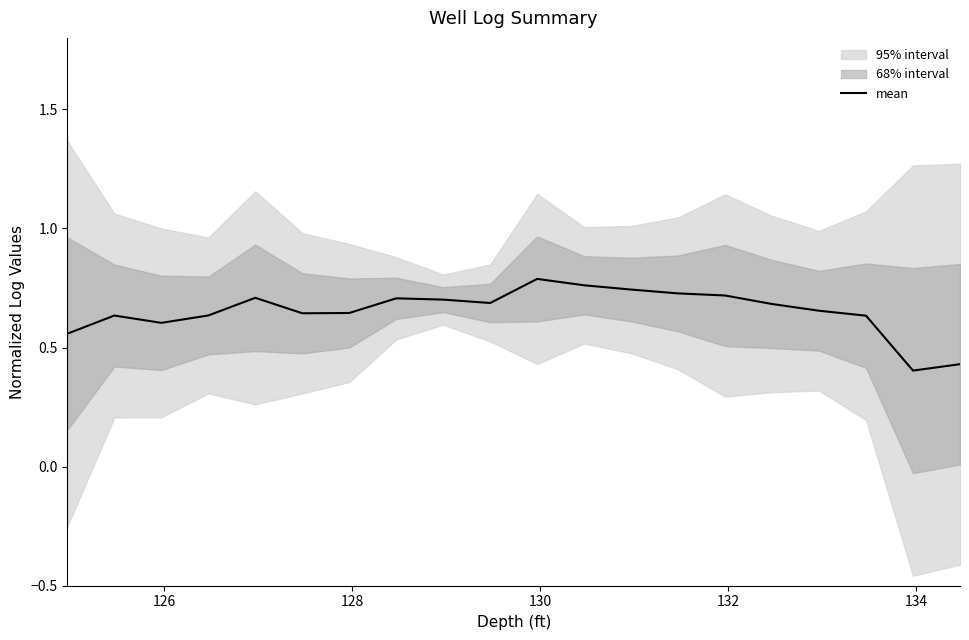

The chart shows a value of 1.1 at 16. True or false?

False